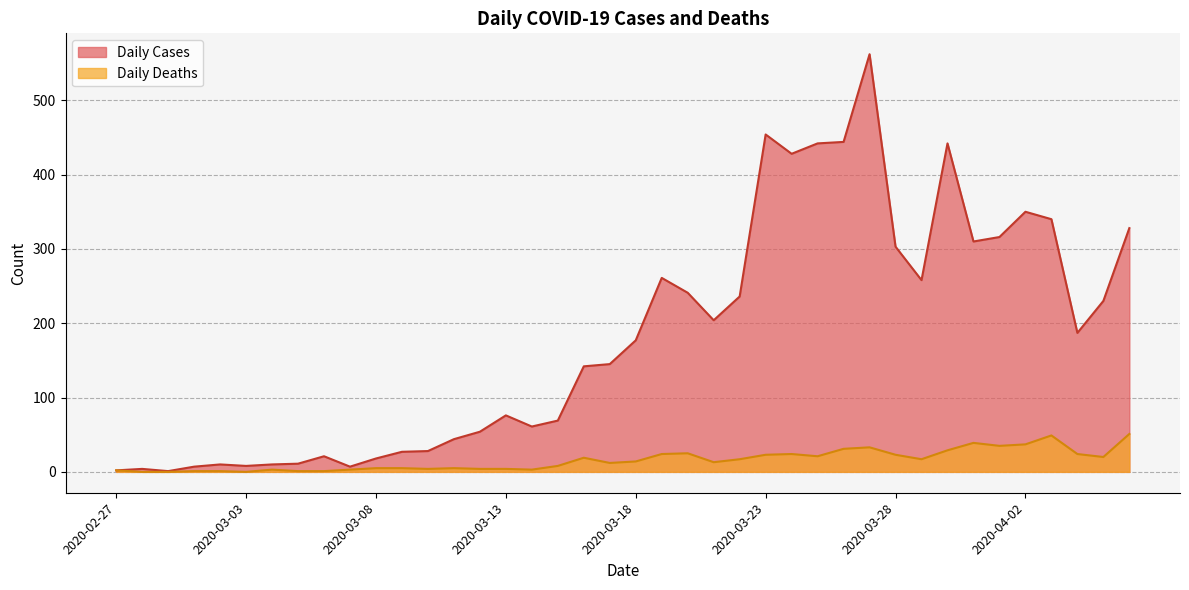

True or false: Daily Cases and Daily Deaths intersect in this chart.

False